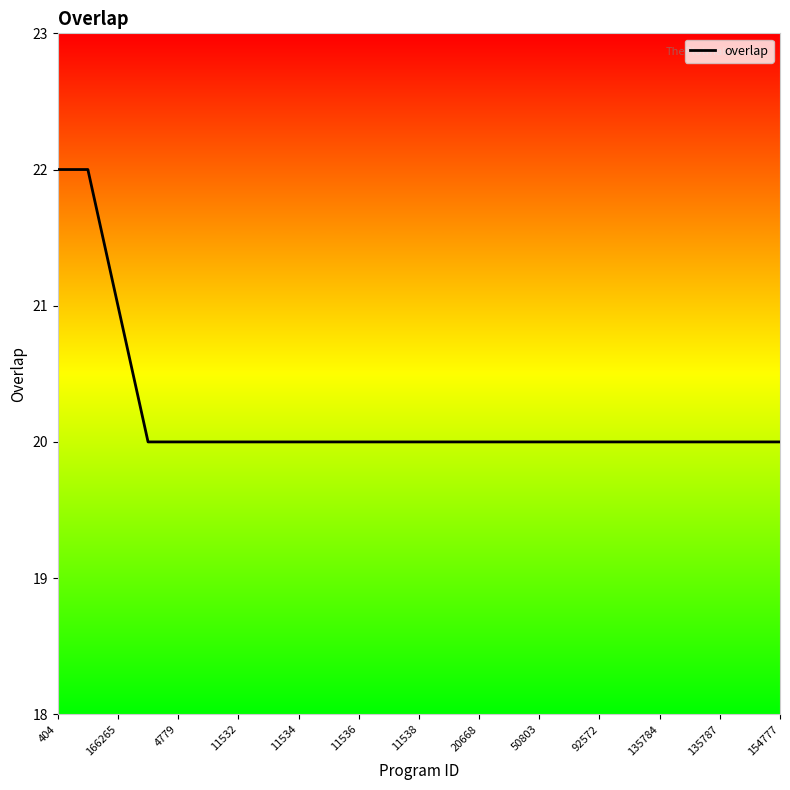

What is the greatest value displayed?

22